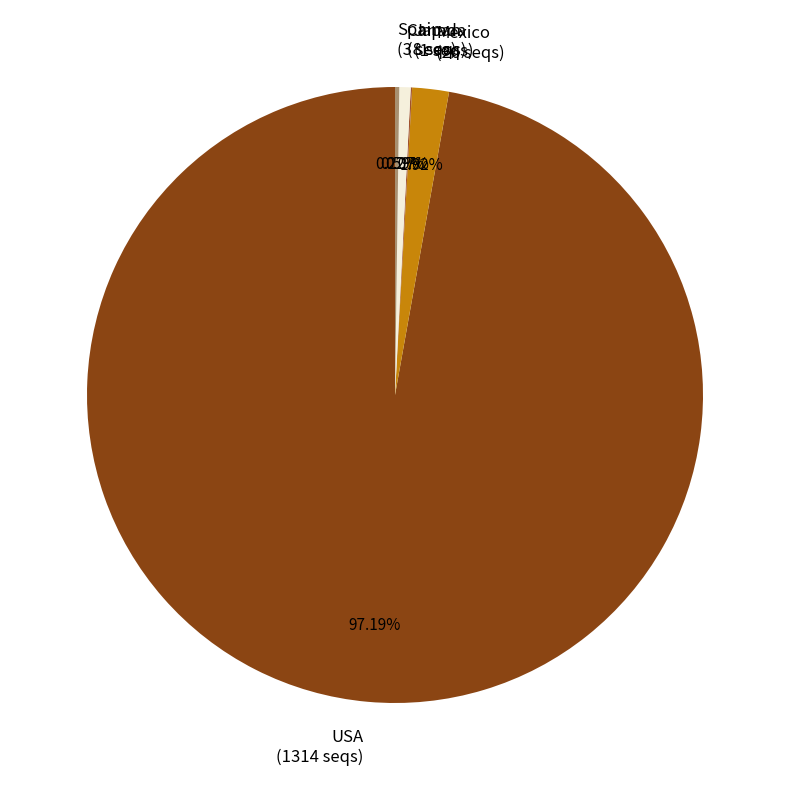

Is it true that Canada is 11% of the pie?

False